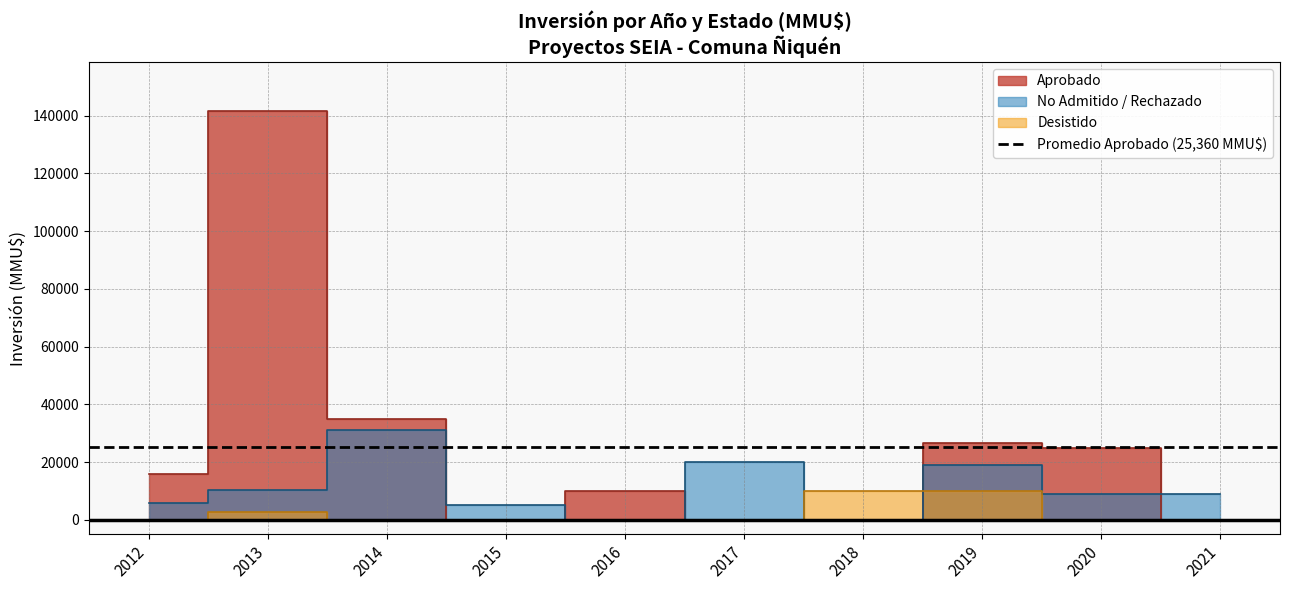

How many lines are shown in the chart?

2